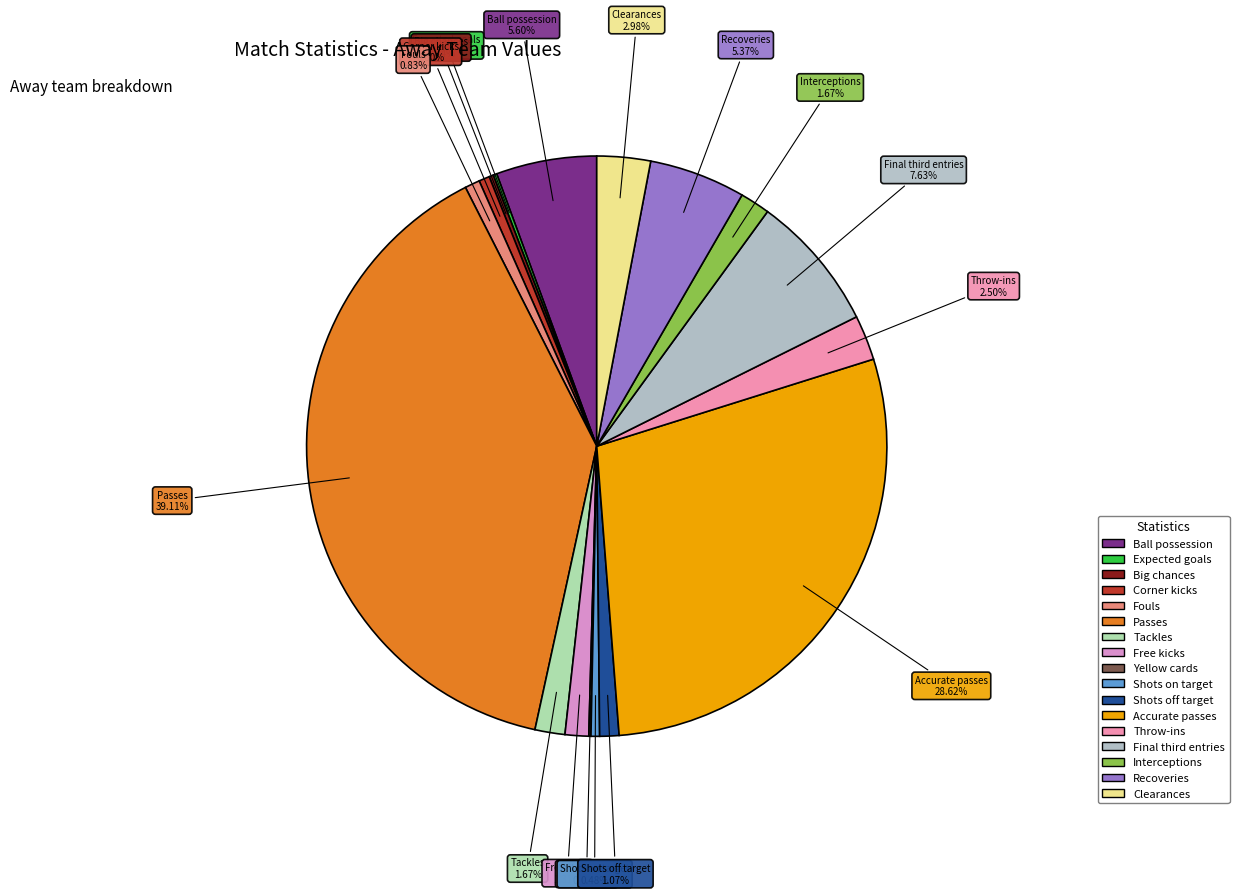

What is the largest slice in the pie chart?

Passes